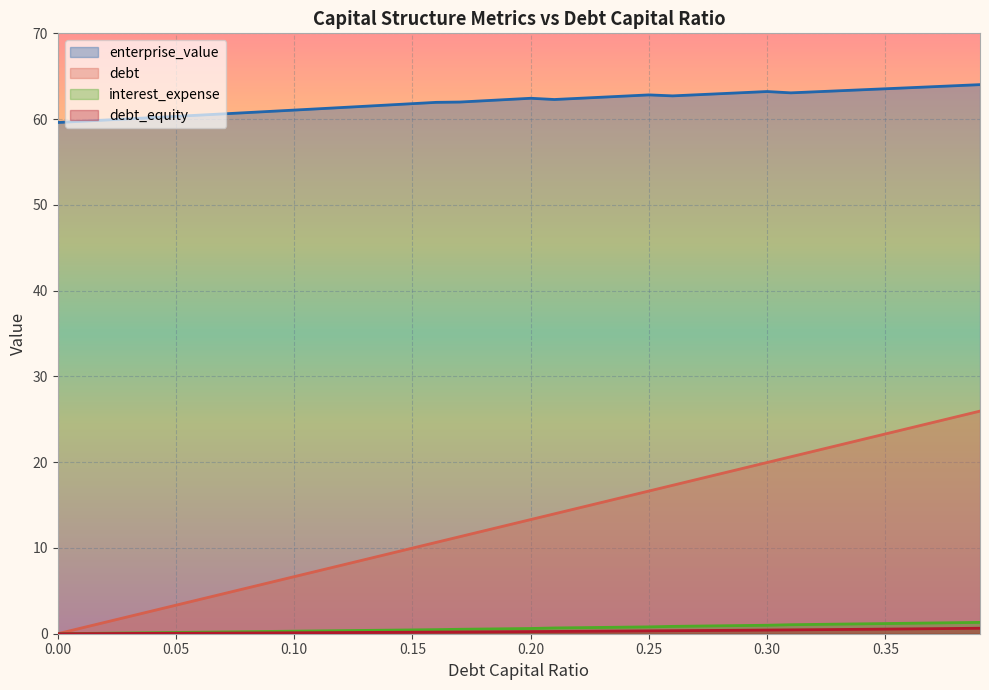

At which category is the sum across all series the highest?

0.39